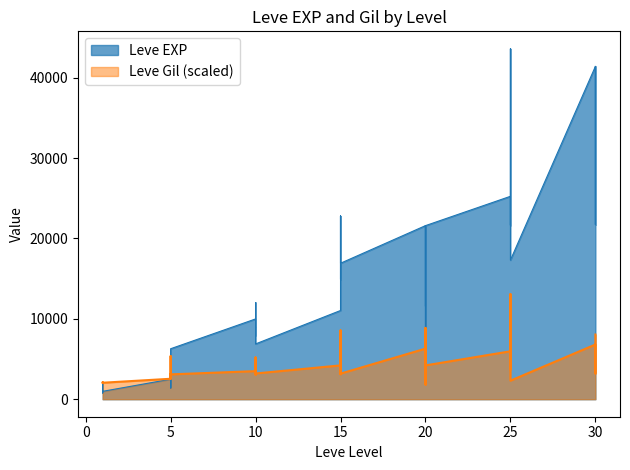

Where do Leve EXP and Leve Gil first cross each other?

5 and 5